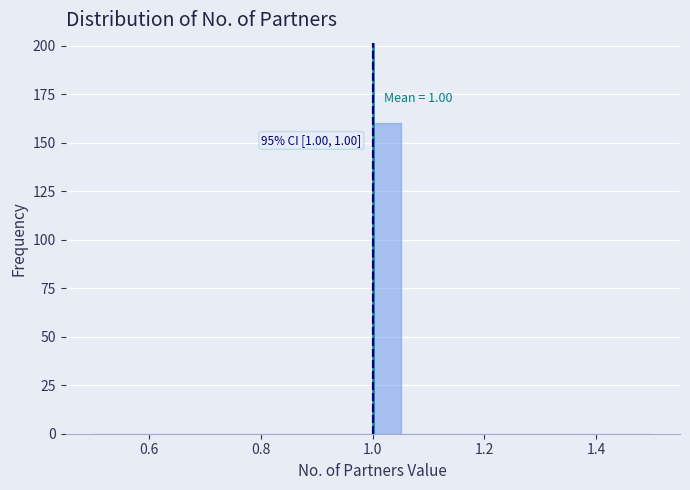

Read against the x-axis, roughly where is the centre of the tallest bar?

1.02